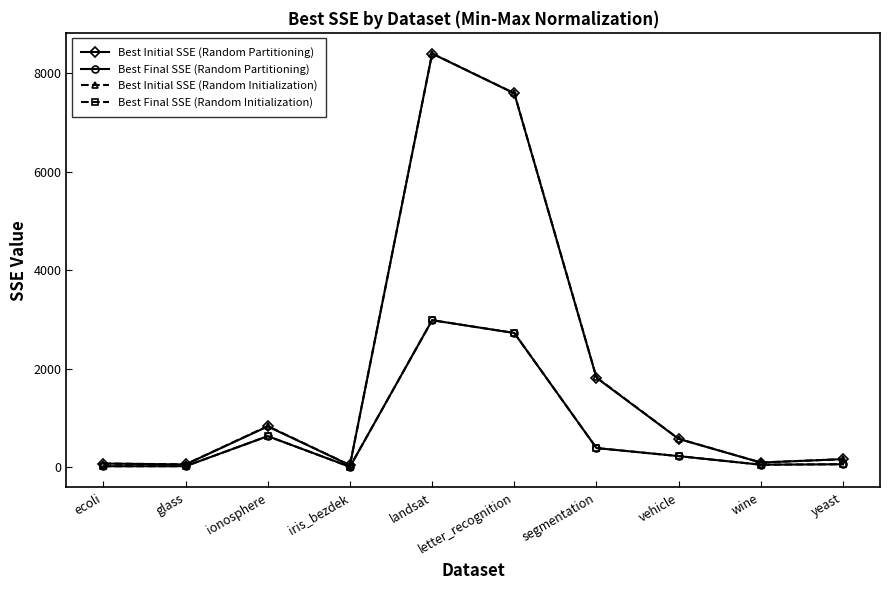

What are all the series names shown in the legend?

Best Initial SSE (Random Partitioning), Best Final SSE (Random Partitioning), Best Initial SSE (Random Initialization), Best Final SSE (Random Initialization)